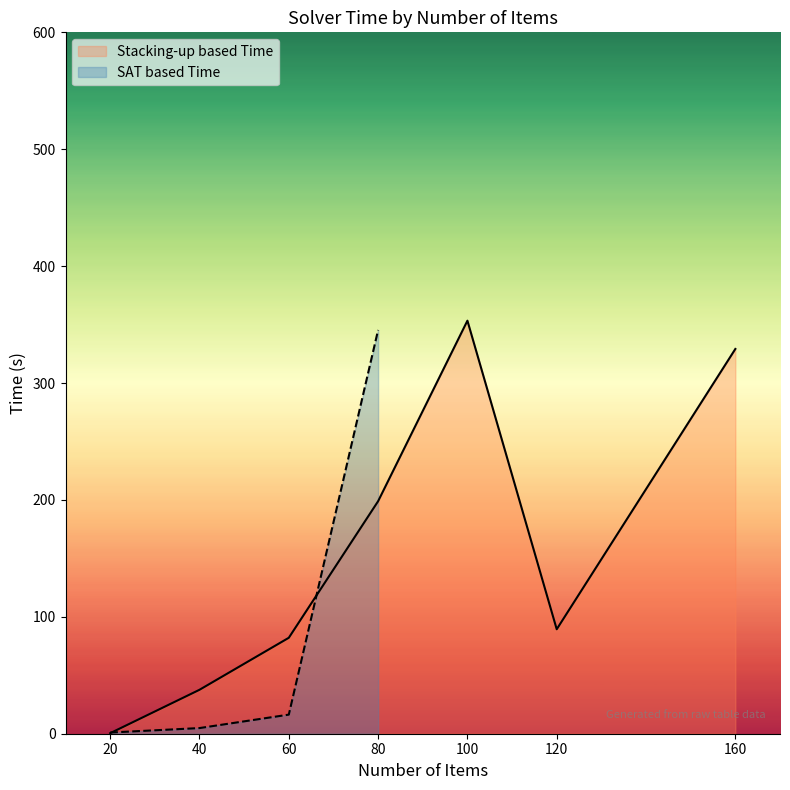

What is the change in value from 20 to 80?

+344.4